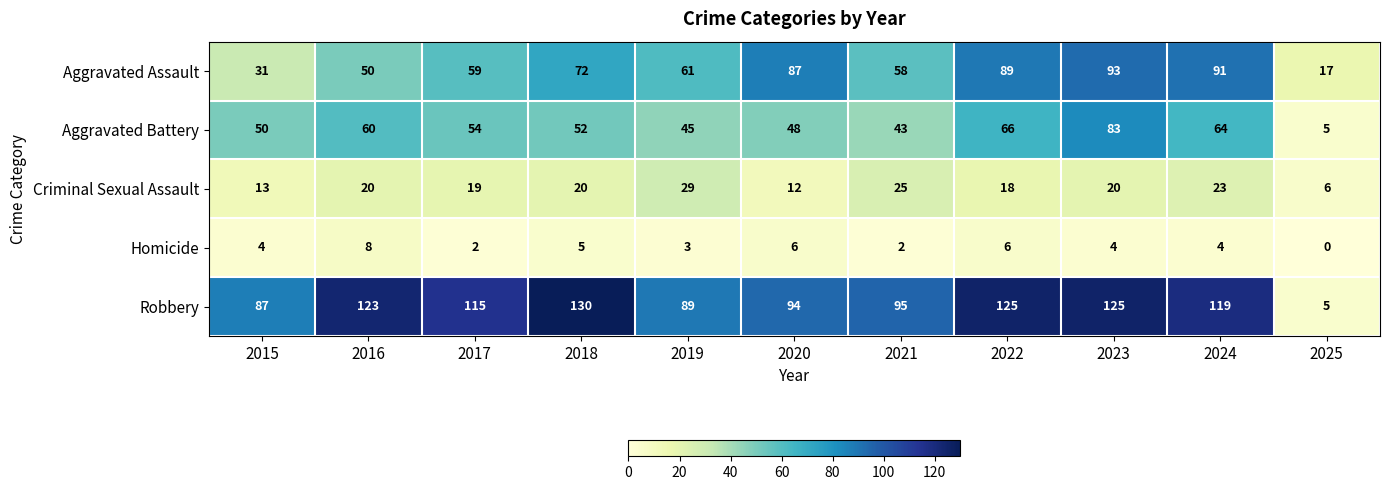

Rank the series by their maximum value, from highest to lowest.

Robbery, Aggravated Assault, Aggravated Battery, Criminal Sexual Assault, Homicide